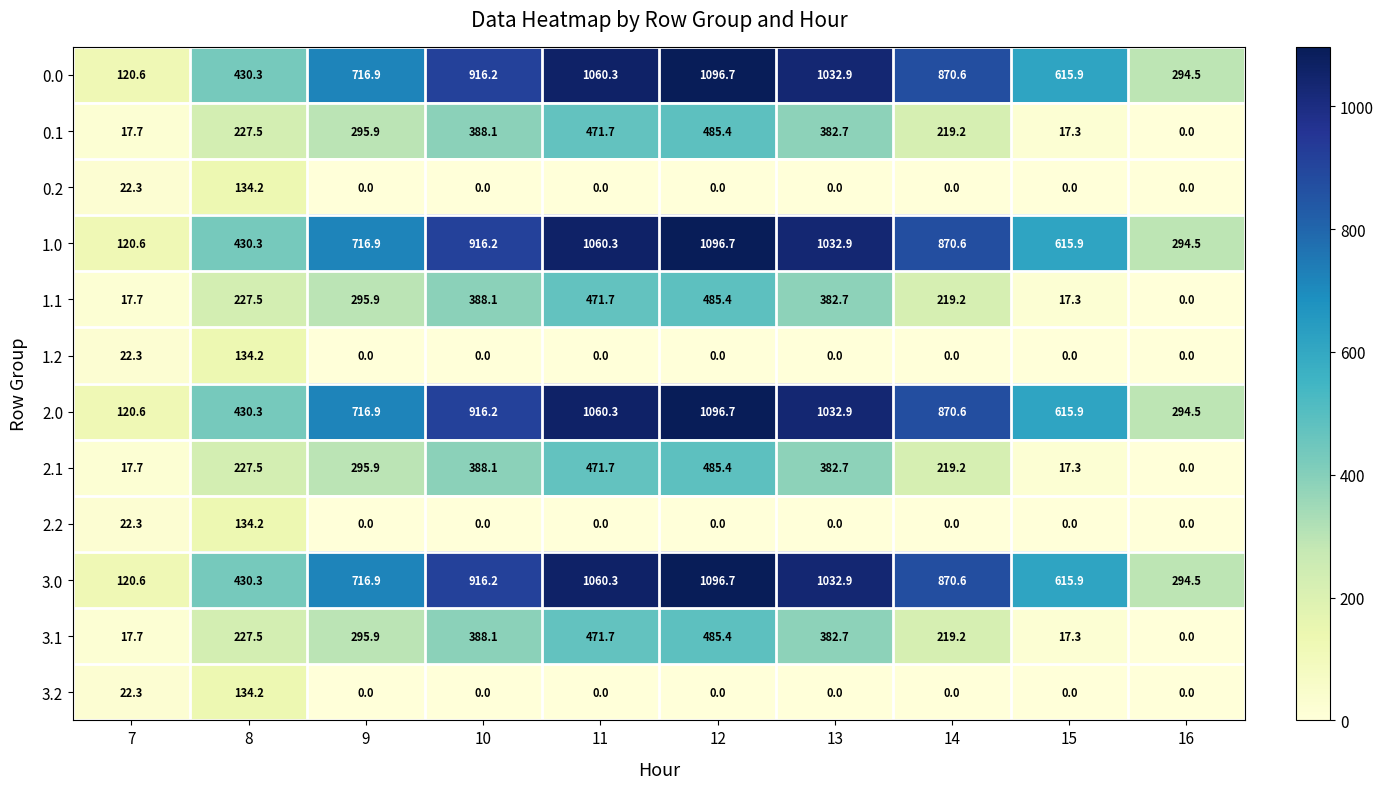

At how many categories does at least one series exceed 332?

8